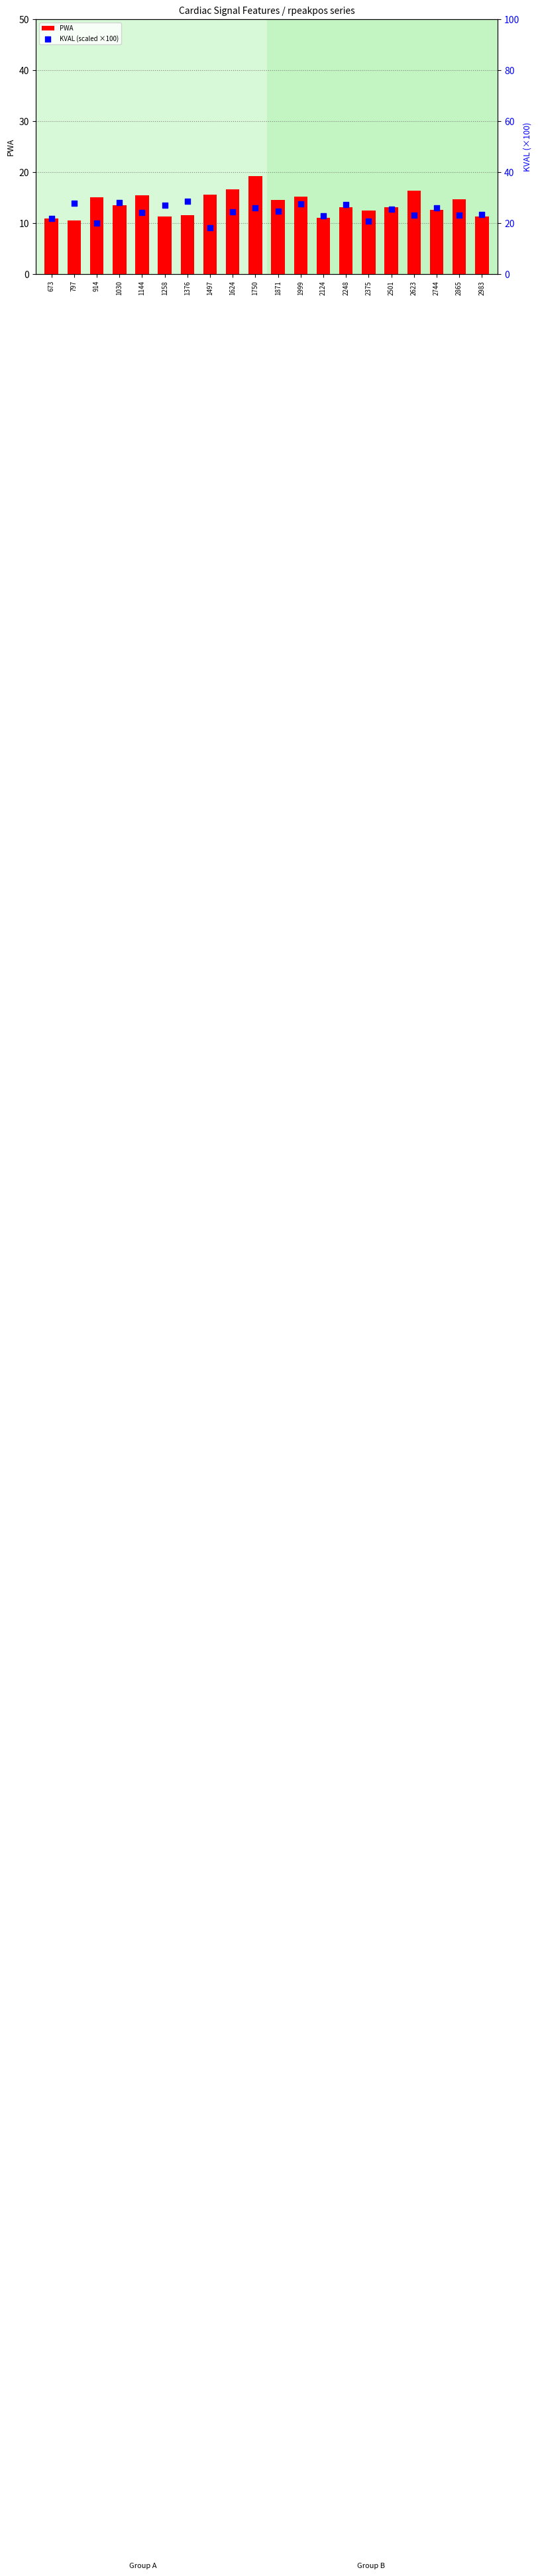

Which series reaches the minimum Y coordinate?

PWA